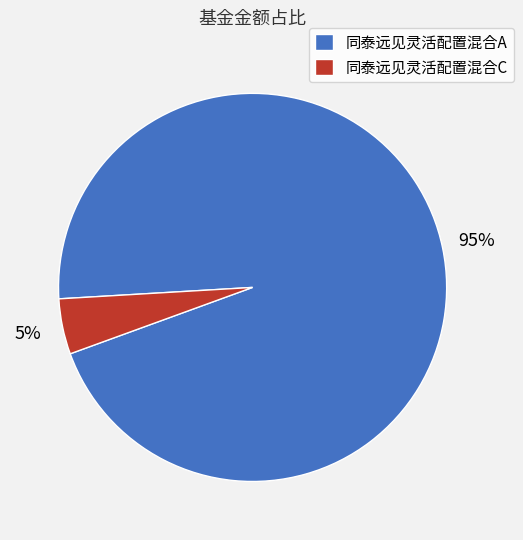

True or false: 同泰远见灵活配置混合A accounts for 95% of the total.

True